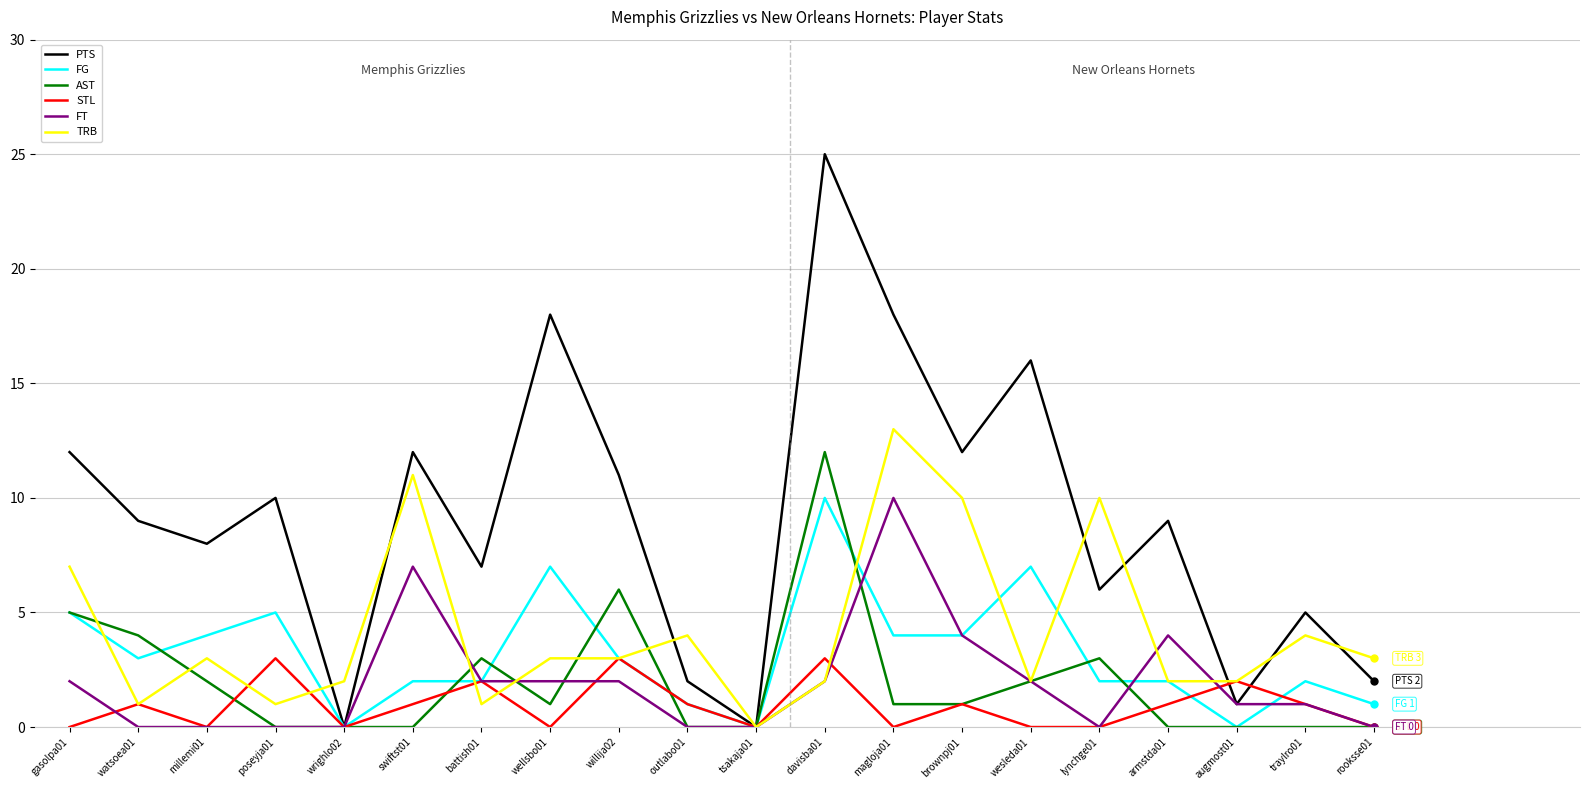

What is the total value across all series at lynchge01?

21